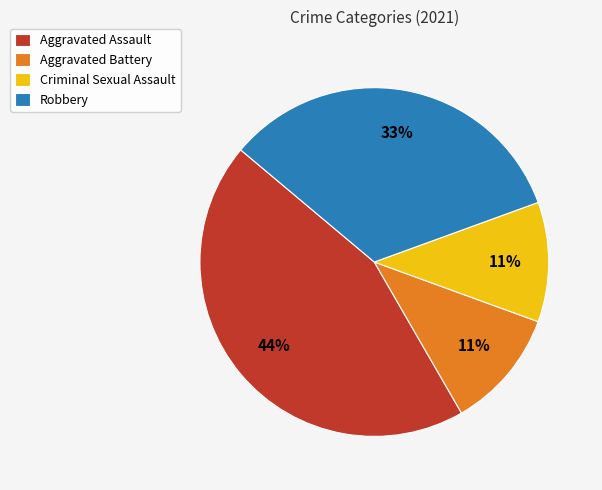

What is the largest slice in the pie chart?

Aggravated Assault